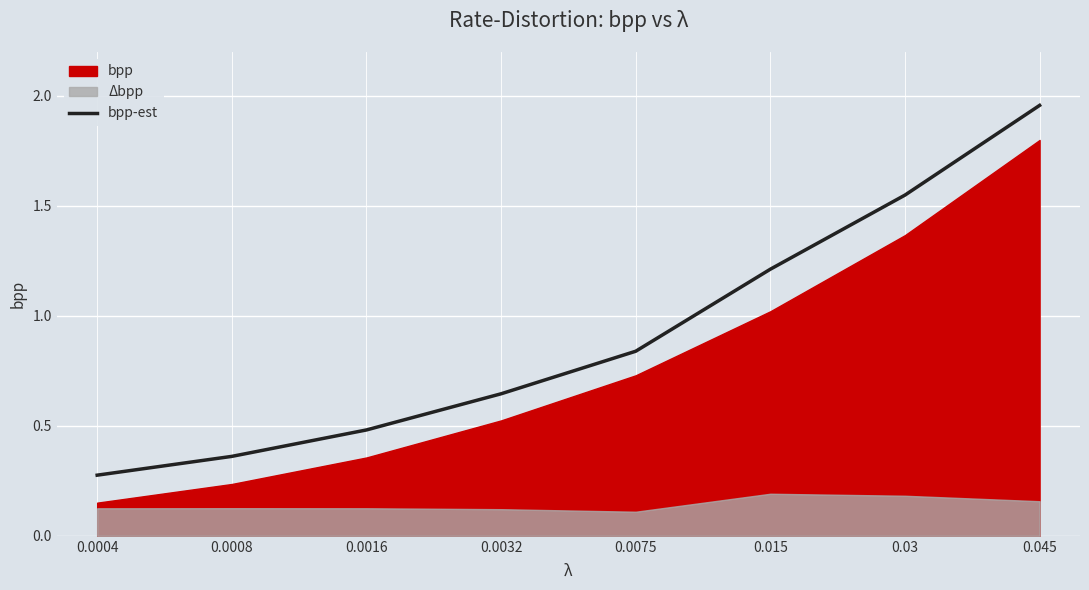

What is the difference between the maximum and minimum values?

1.7